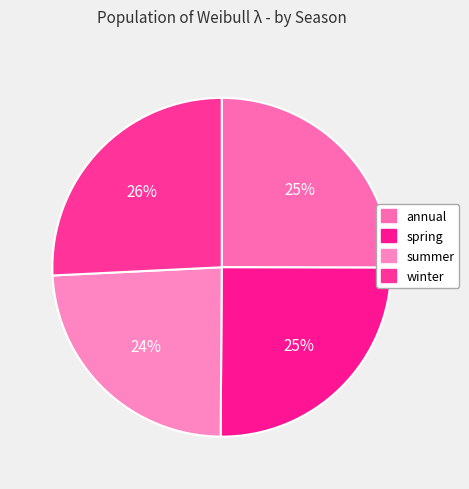

Which category has the smallest portion of the pie?

summer